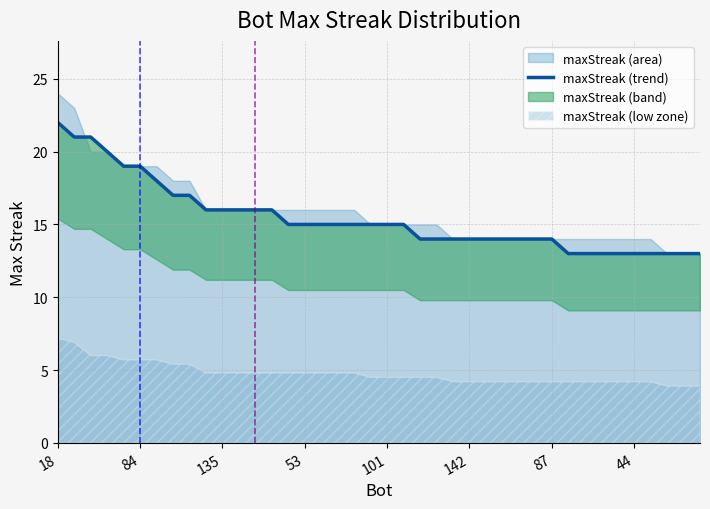

How many data points are above 15?

14